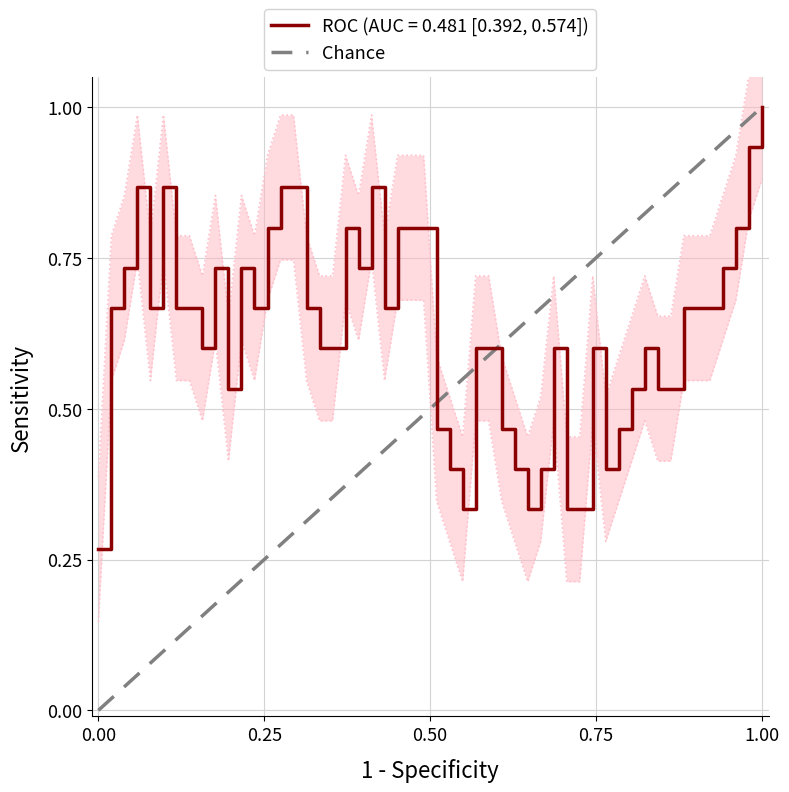

What is the sum of the values at 0.00 and 0.25?

1